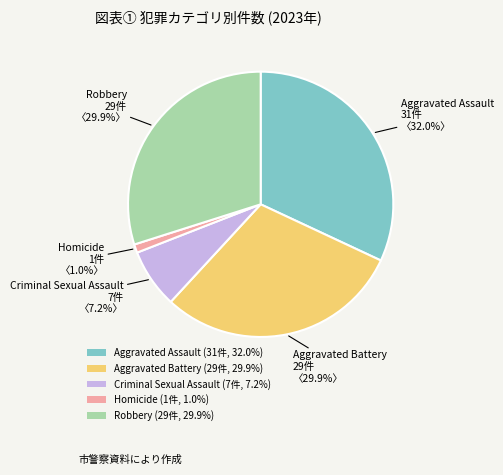

How many segments does this pie chart have?

5